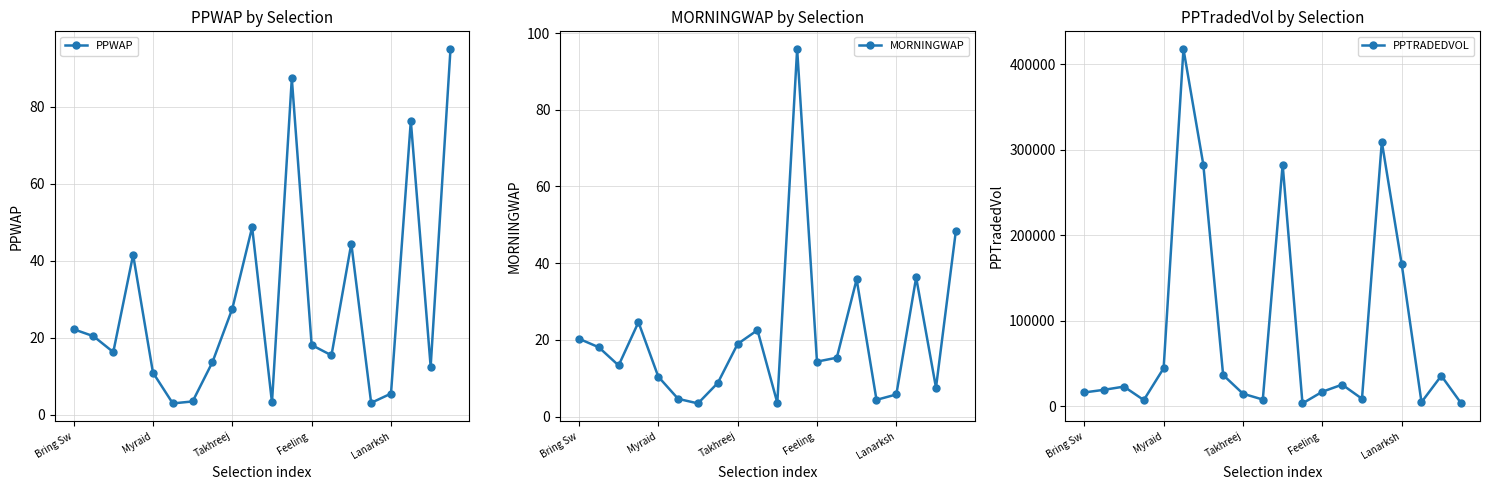

Which series has the largest total across all categories?

PPTRADEDVOL